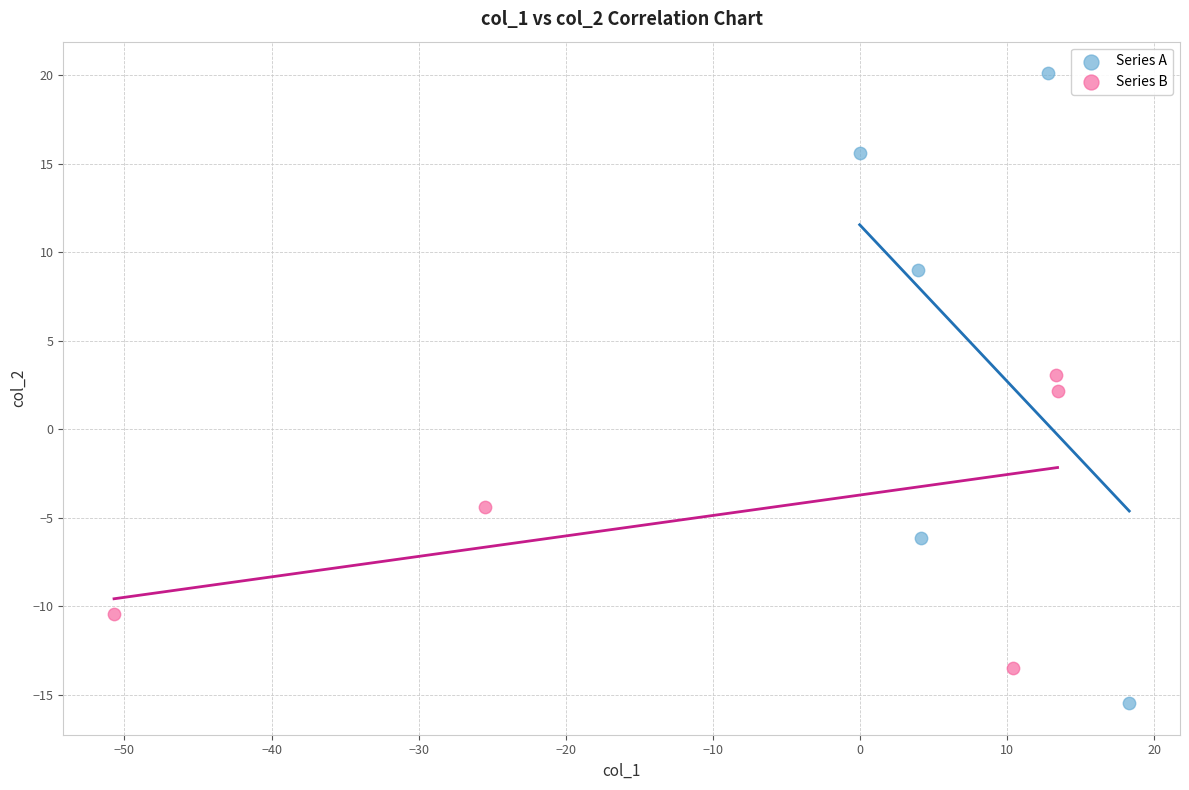

Which series contains the lowest Y value?

Series A